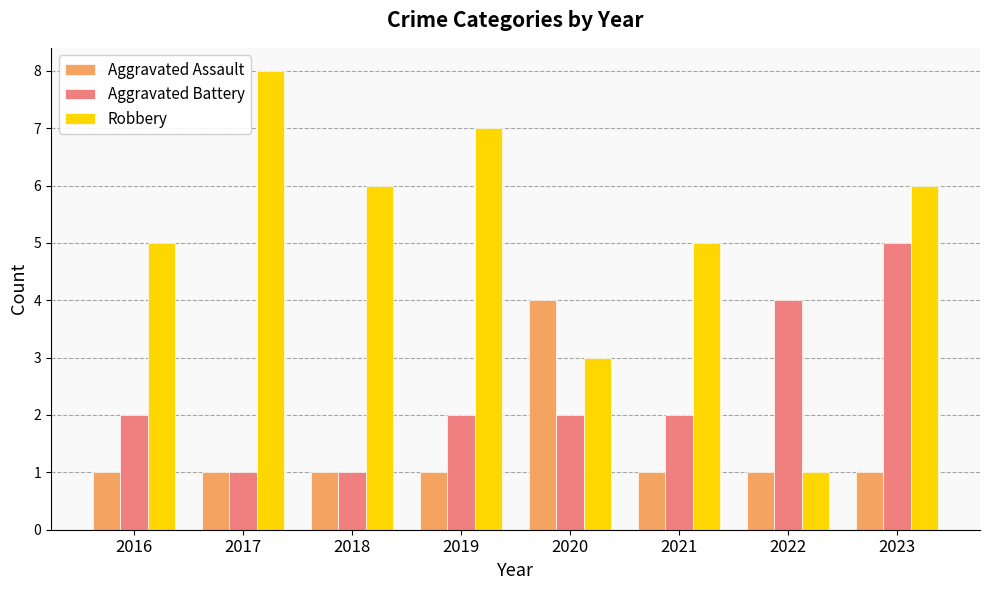

At which label does Robbery first exceed 6?

2017